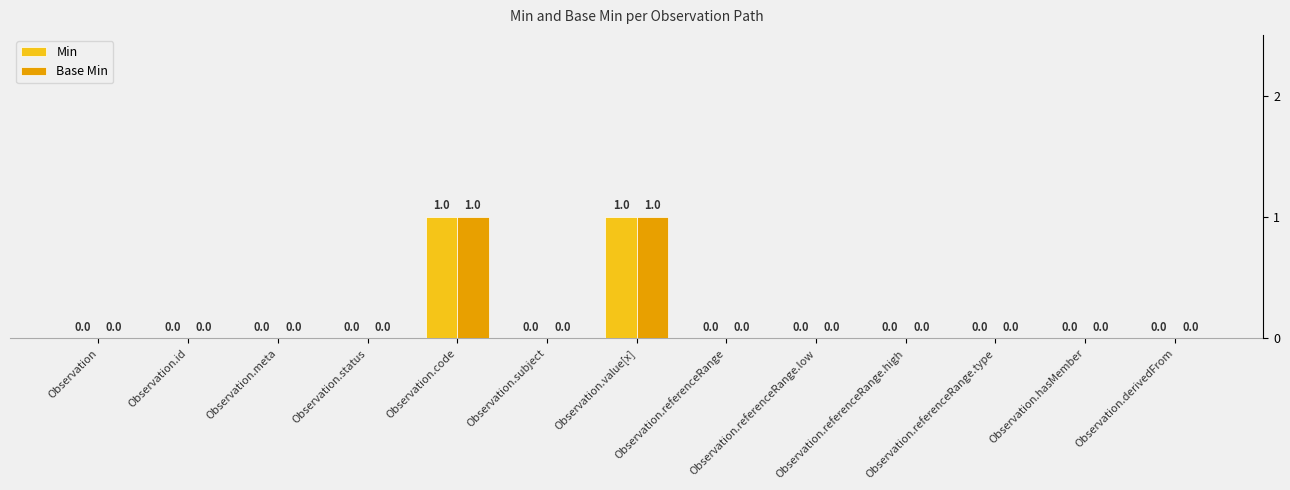

Is it true that Base Min equals 0 at Observation.referenceRange.type?

True